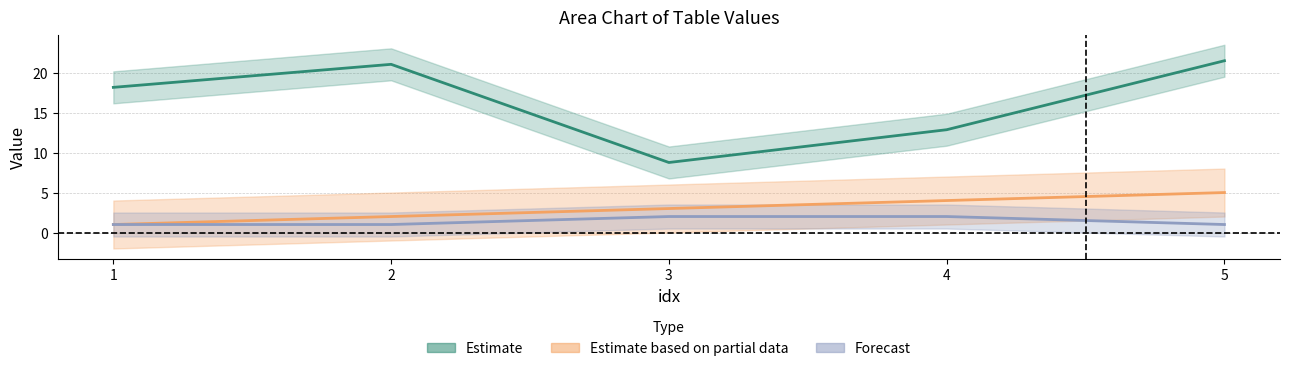

What are all the series names shown in the legend?

Estimate, Estimate based on partial data, Forecast